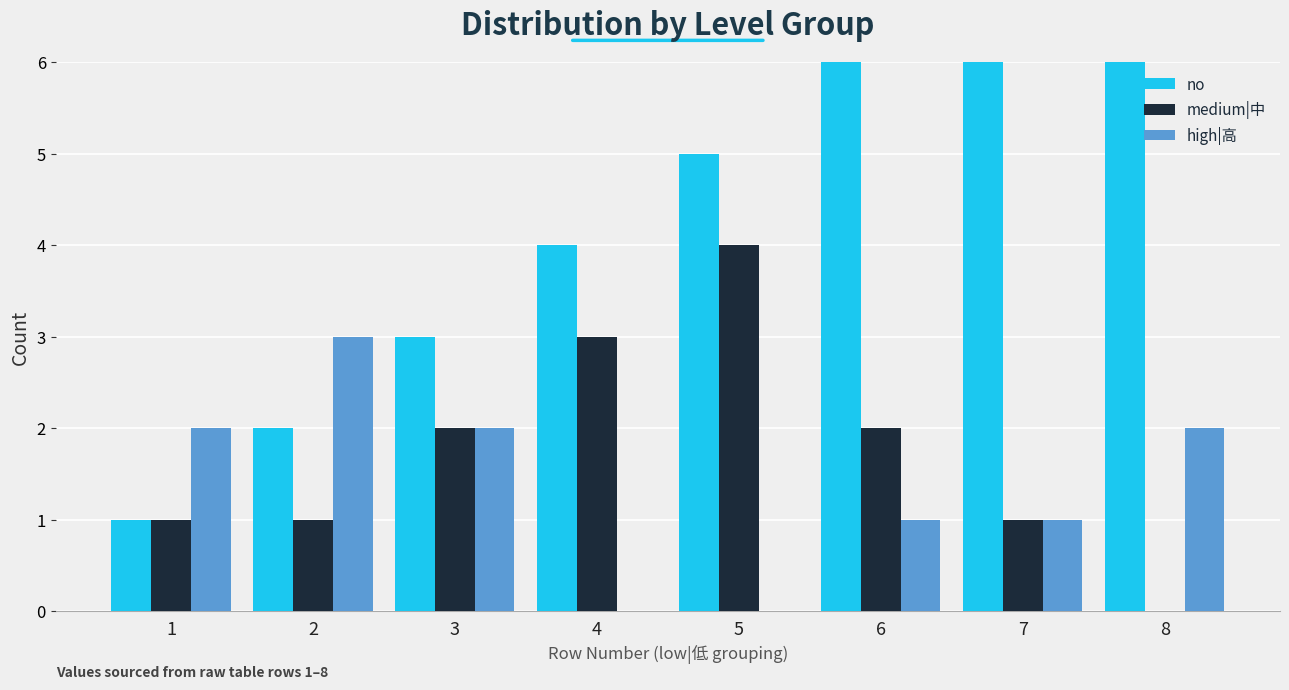

At which label does high|高 reach its peak?

2